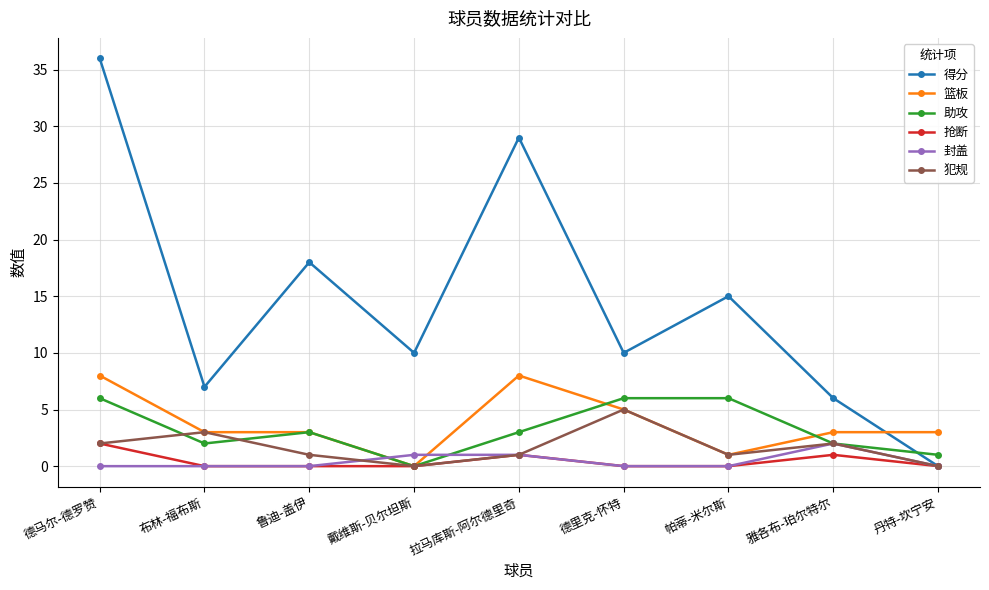

Which series ends up on top after the final intersection of 篮板 and 封盖?

篮板